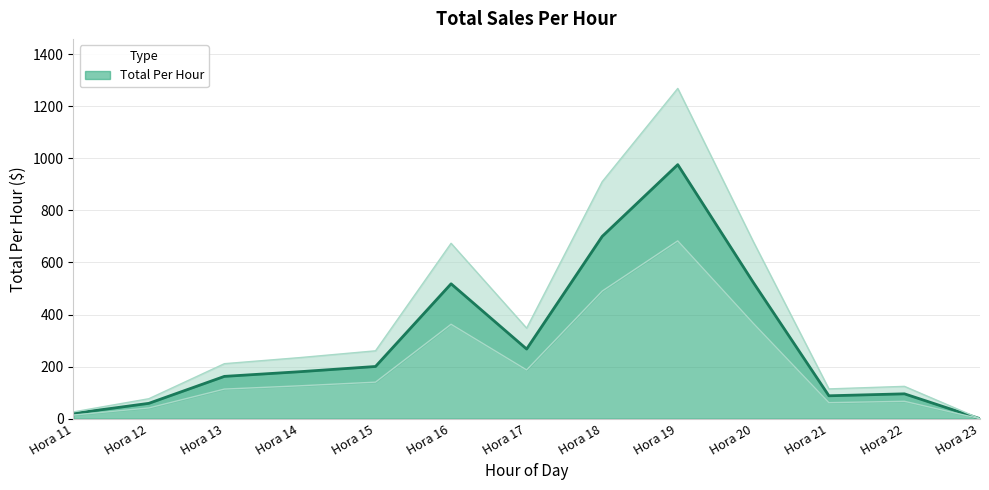

Which category has the highest value in the Total Per Hour series?

Hora 19